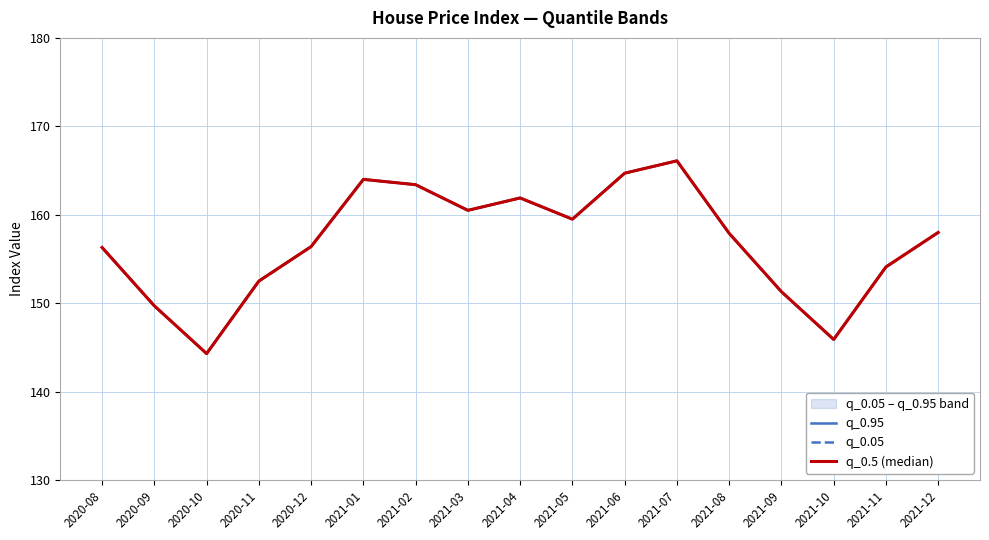

What is the value of the q_0.5 (median) point at the 12th from the left?

166.1